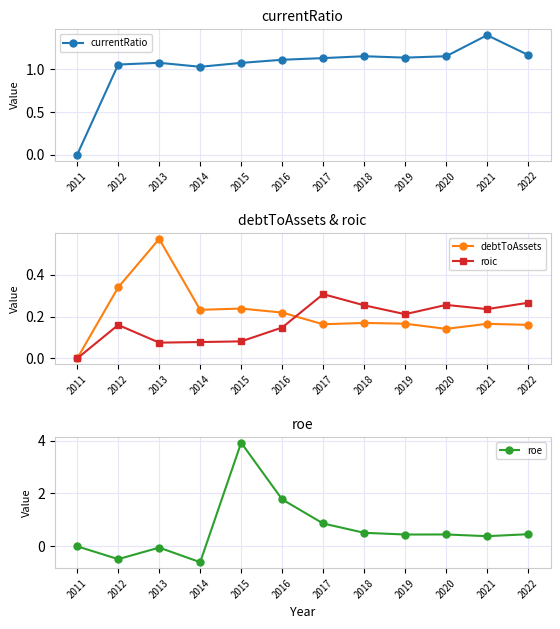

Which category has the lowest value in the roe series?

2014